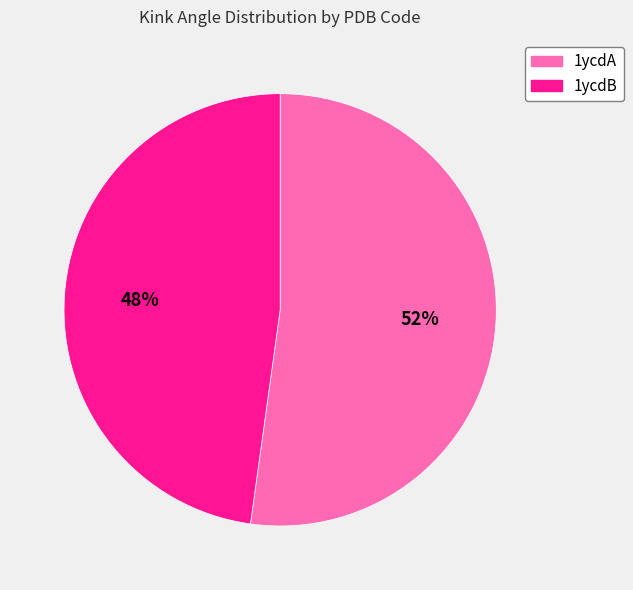

Rank the categories by value from lowest to highest.

1ycdB, 1ycdA